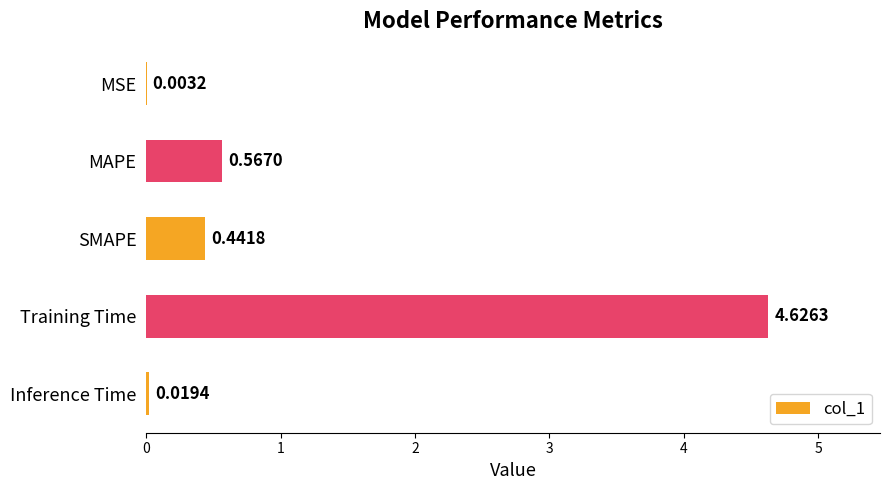

What is the sum of the values at SMAPE and Training Time?

5.1